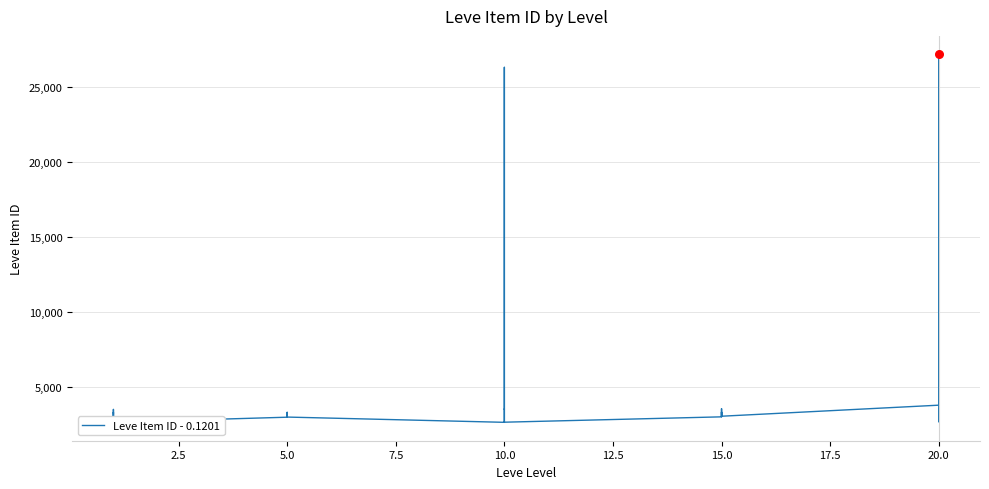

What is the change in value from 13 to 15?

+869